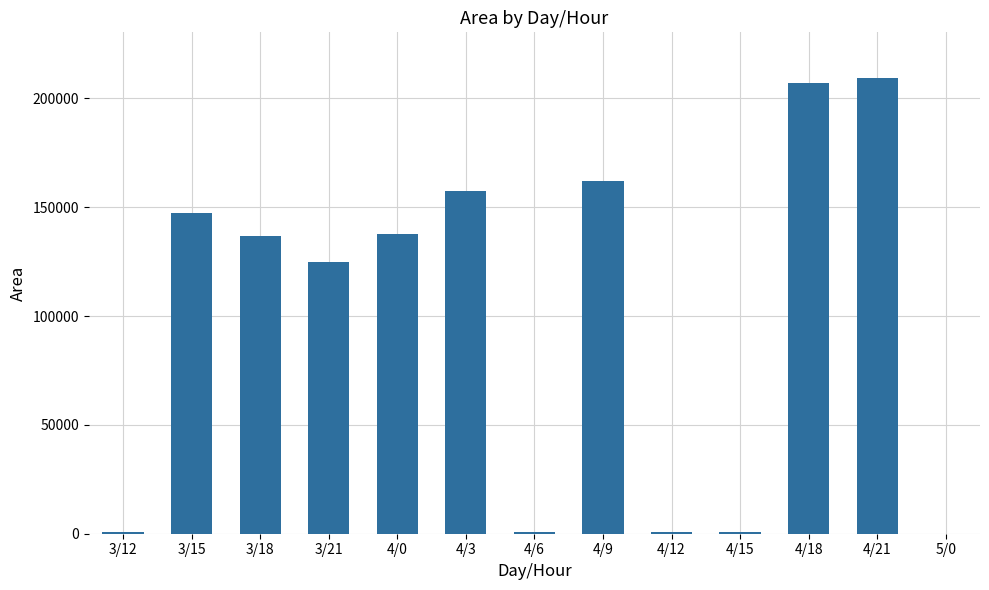

Is it true that the value at 5/0 is -95821?

False